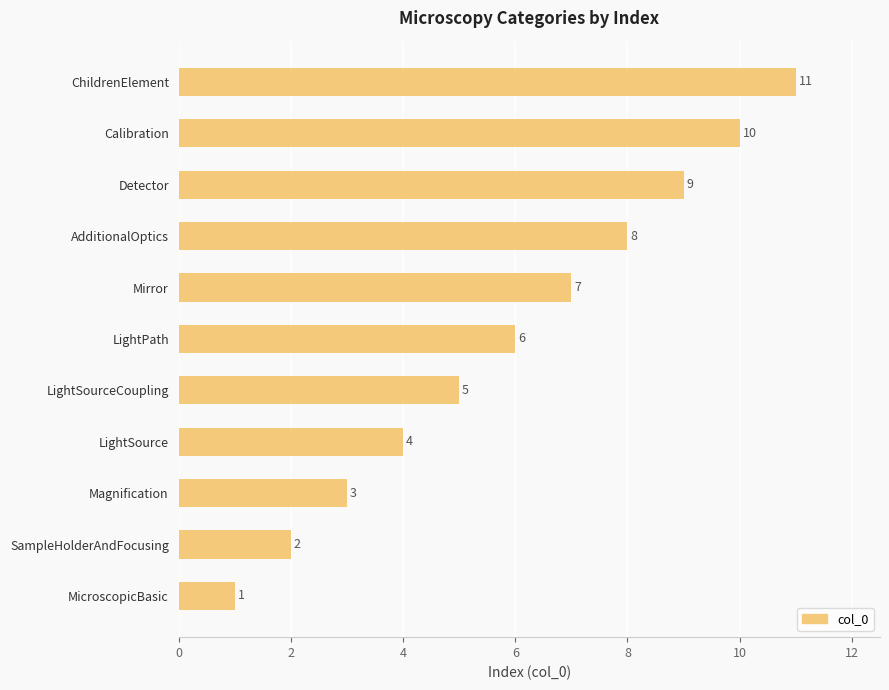

Does the chart contain any negative values?

No